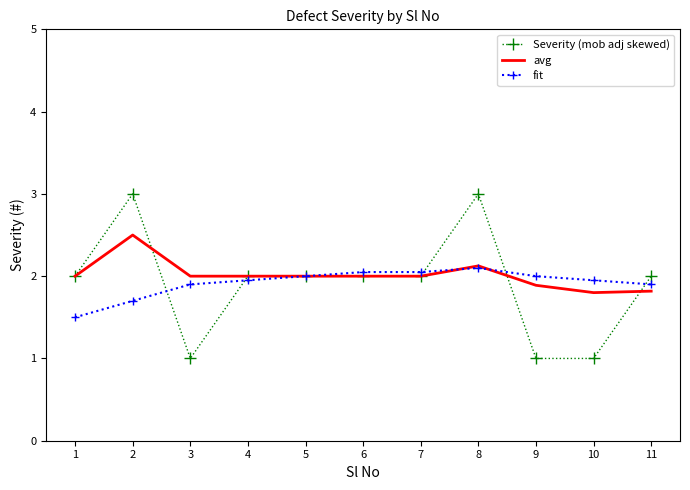

Where is fit nearest to the value 1?

1